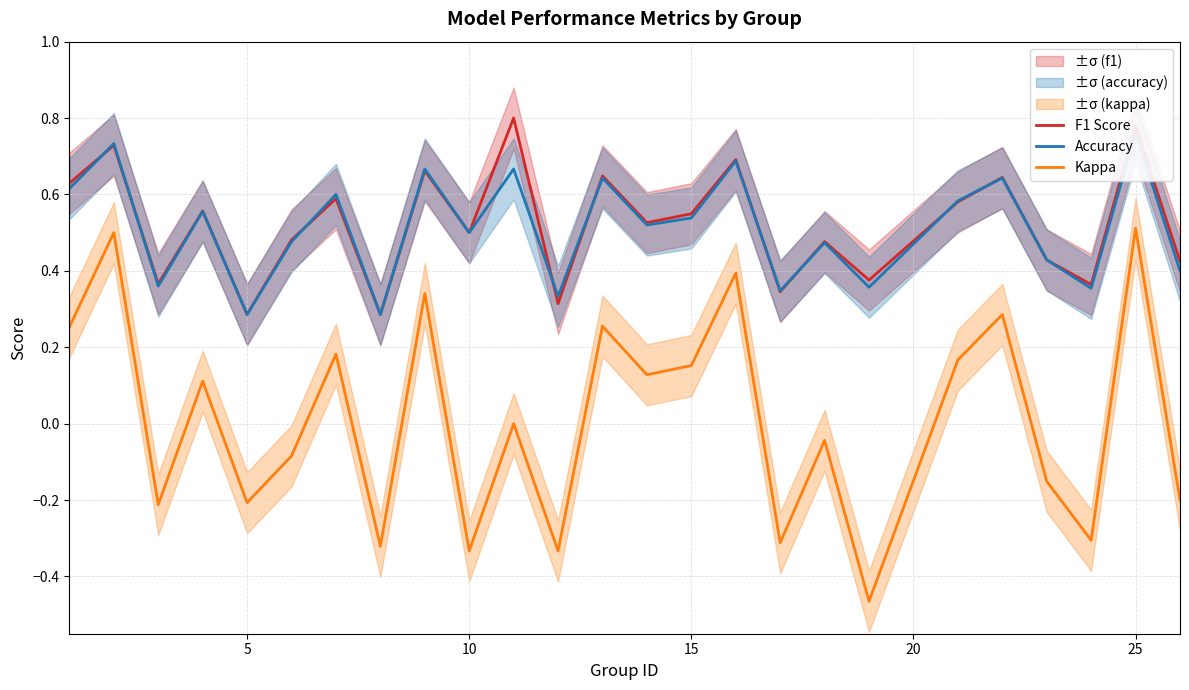

True or false: F1 Score and Kappa intersect in this chart.

False